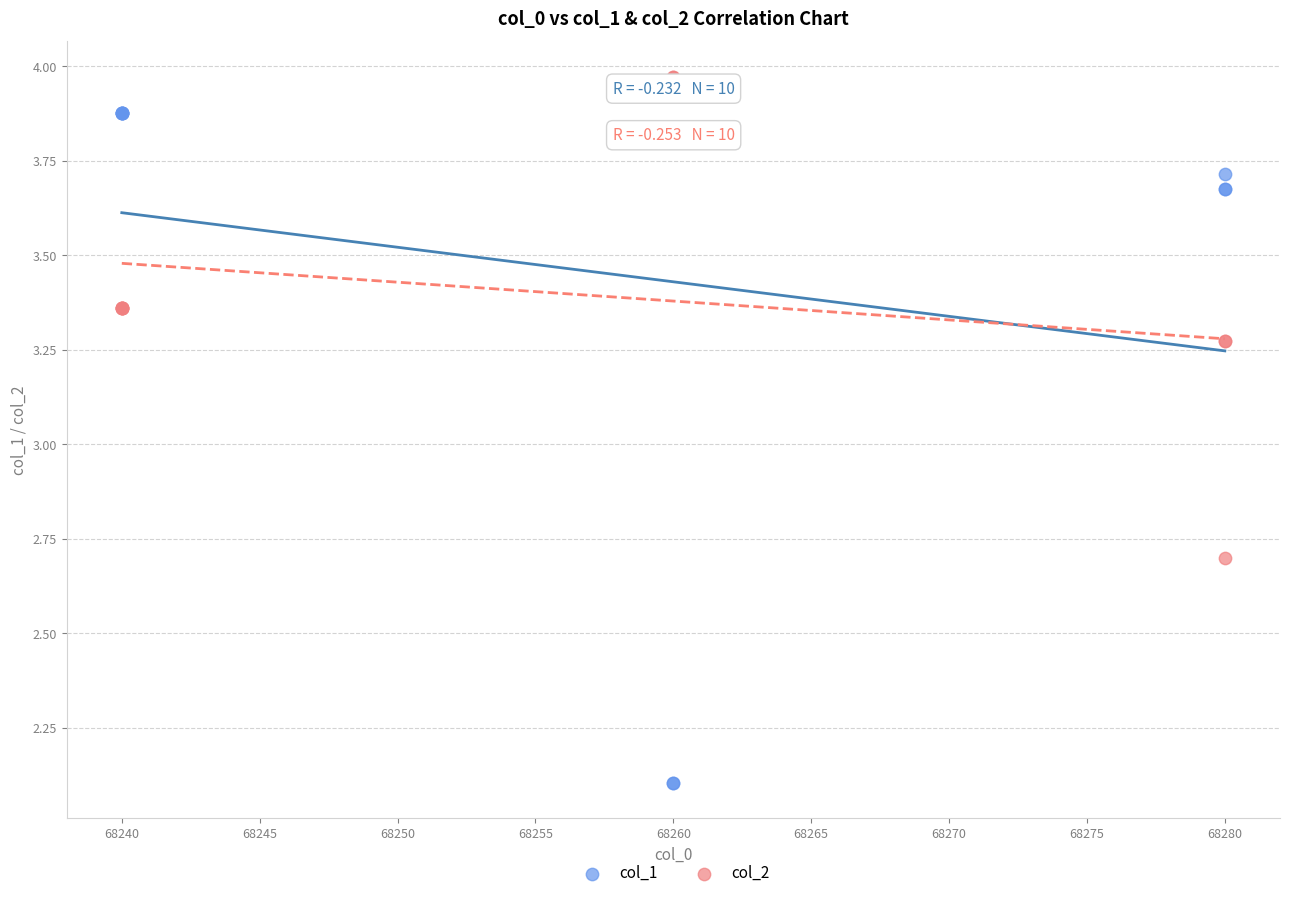

What are all the series names shown in the legend?

col_1, col_2